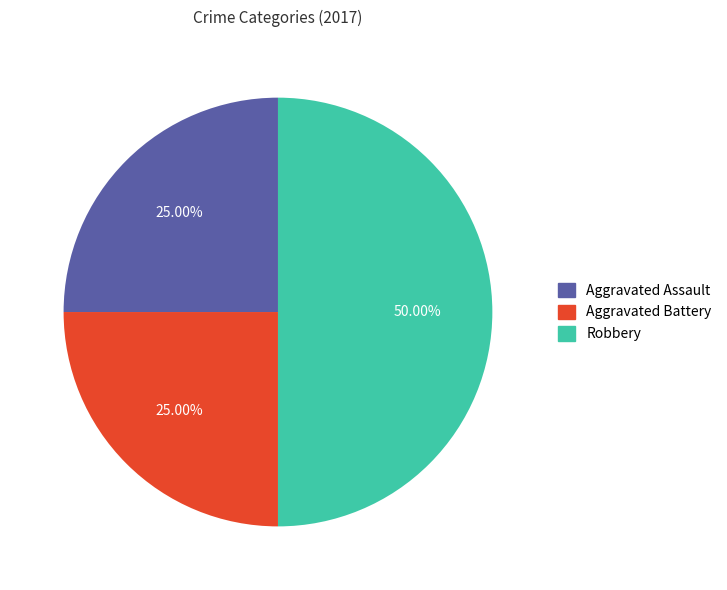

Approximately how many times larger is the value at Aggravated Battery compared to Aggravated Assault?

1.0